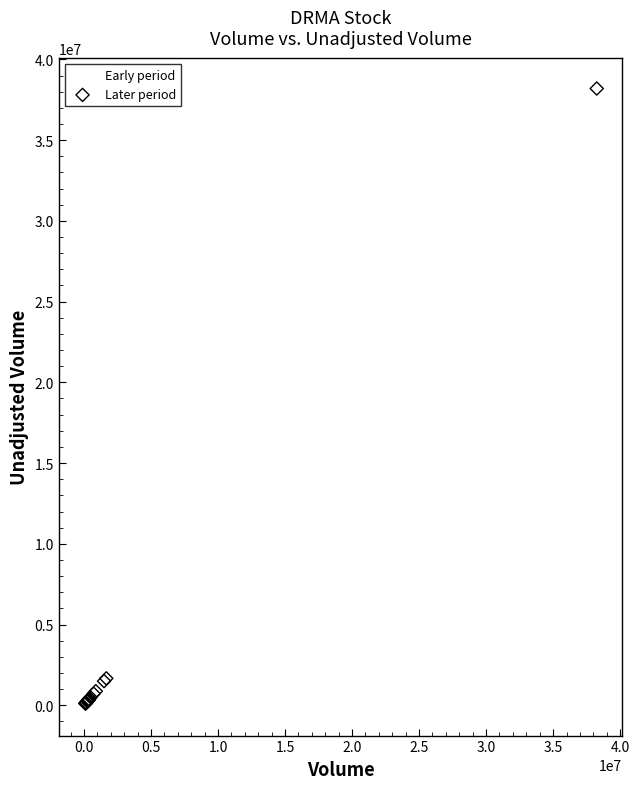

What are all the series names shown in the legend?

Early period, Later period